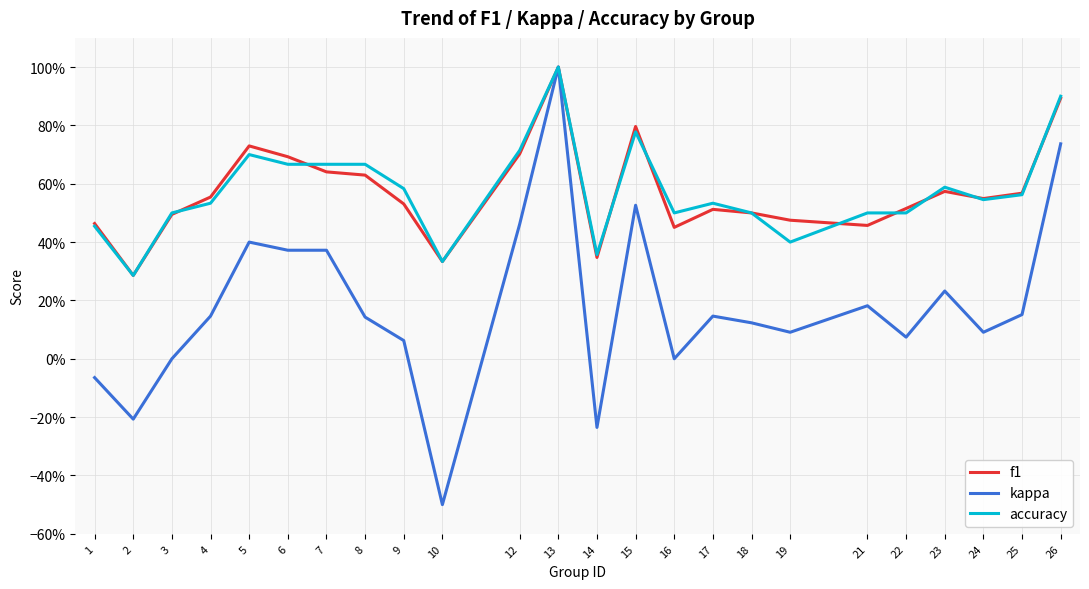

What is the difference between the highest and lowest values at 23?

0.4